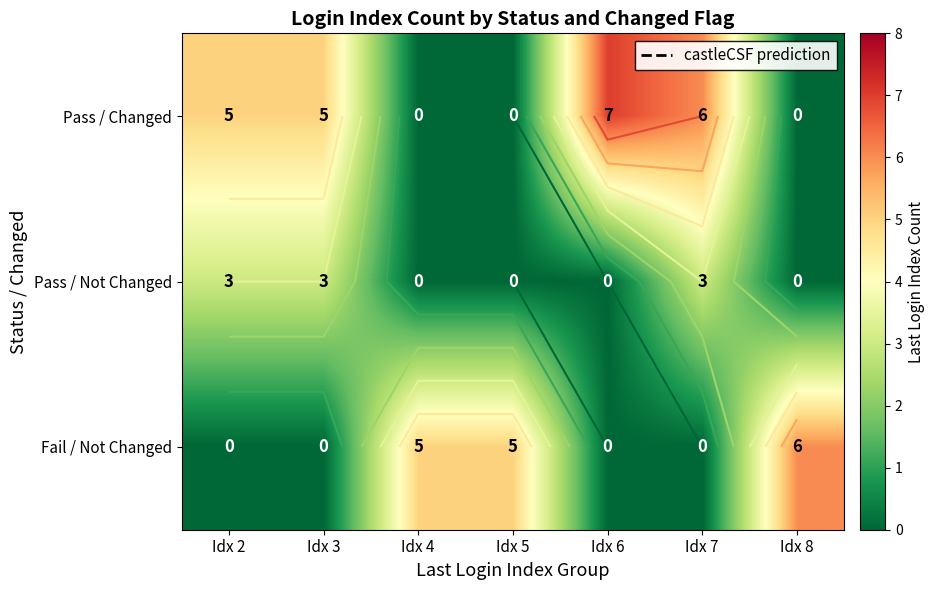

What is the sum of all Fail / Not Changed values?

16